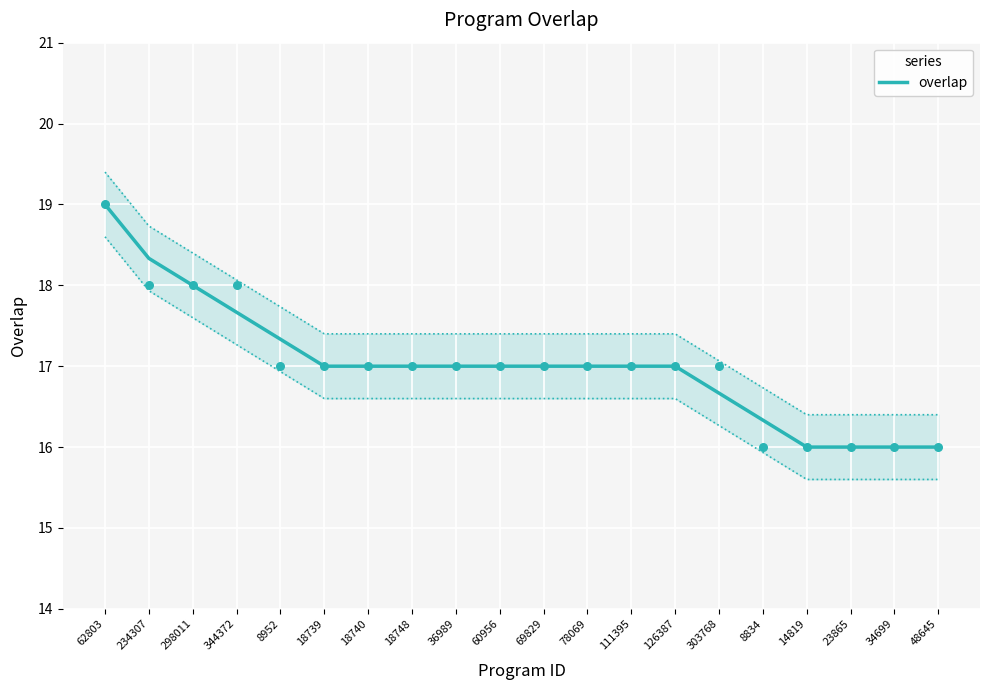

Between 78069 and 23865, which is larger?

78069